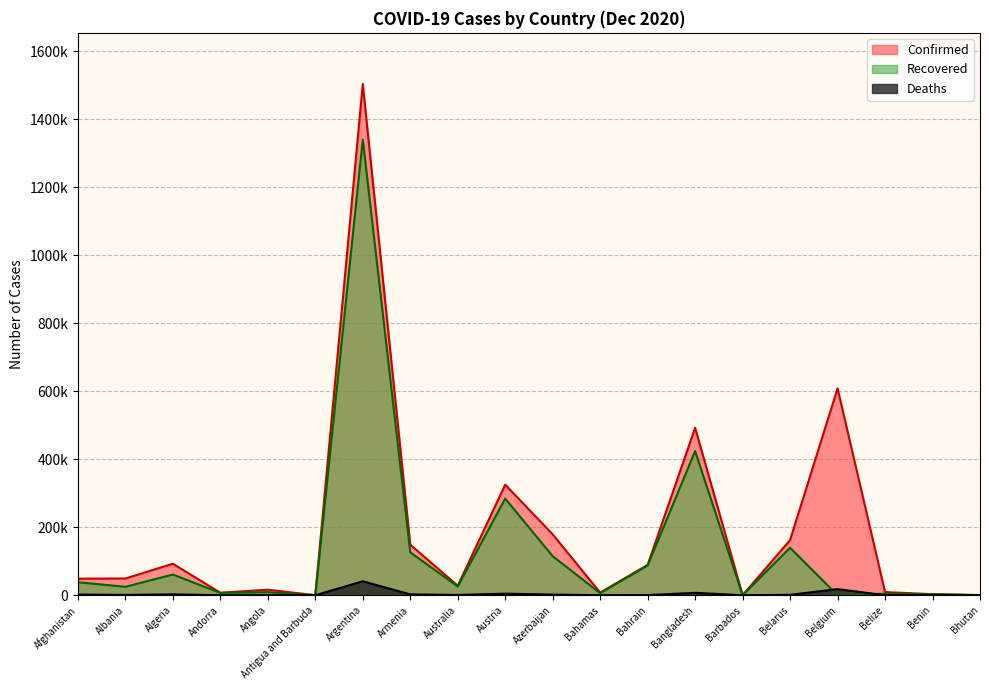

Is it true that Deaths equals 44 at Andorra?

False